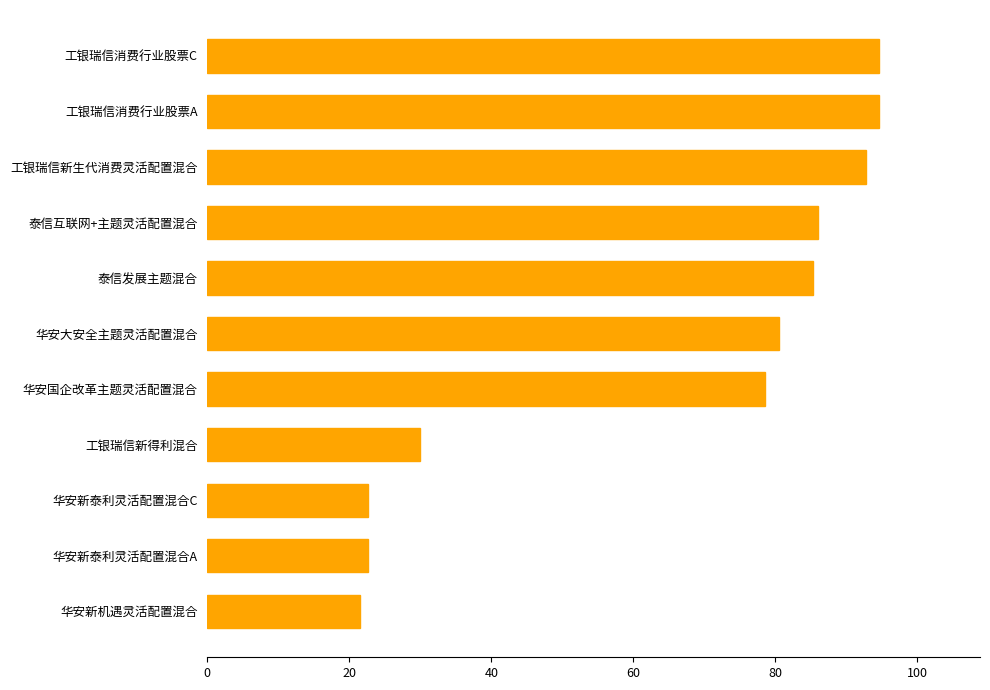

Which has a higher value, 工银瑞信消费行业股票A or 华安新机遇灵活配置混合?

工银瑞信消费行业股票A